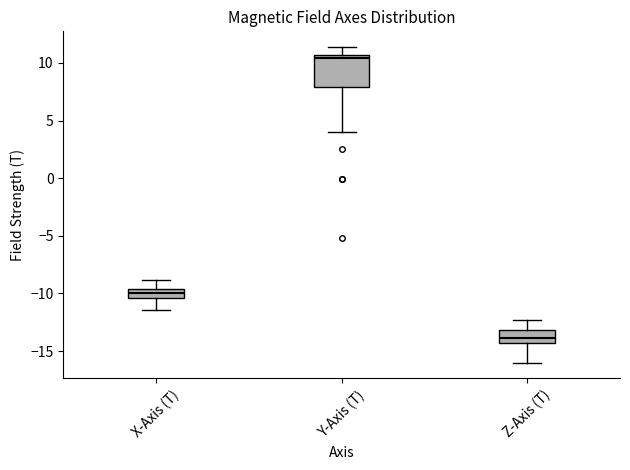

Reading left to right, read every box against the y-axis: the position of its median line, the range the box covers, and the ends of its whiskers. The values are not printed on the chart, so give them approximately, as read against the axis.

X-Axis (T): median -10.0, box -10.5 to -9.5, whiskers -11.5 to -9.0
Y-Axis (T): median 10.5 (just below the box's upper edge), box 8.0 to 10.5, whiskers 4.0 to 11.5
Z-Axis (T): median -14.0, box -14.5 to -13.0, whiskers -16.0 to -12.5